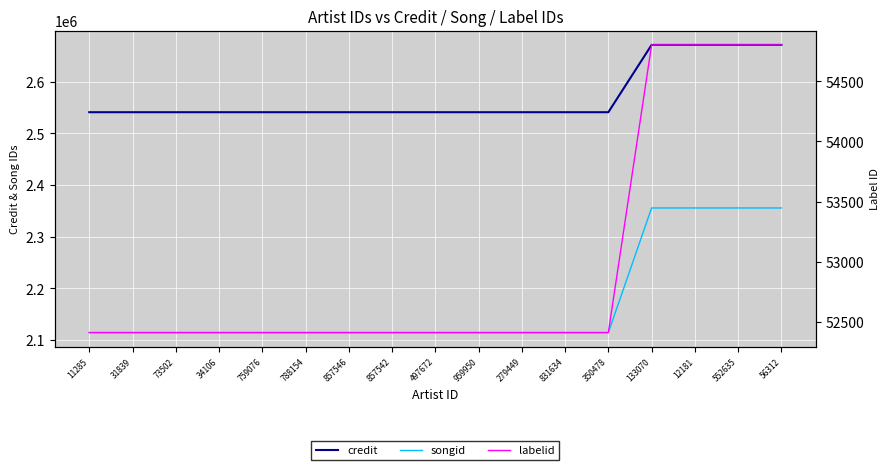

Reading right to left, extract all data points from this chart.

credit: 2670893	2670893	2670893	2670893	2540722	2540722	2540722	2540722	2540722	2540722	2540722	2540722	2540722	2540722	2540722	2540722	2540722
songid: 2355509	2355509	2355509	2355509	2114475	2114475	2114475	2114475	2114475	2114475	2114475	2114475	2114475	2114475	2114475	2114475	2114475
labelid: 54802	54802	54802	54802	52411	52411	52411	52411	52411	52411	52411	52411	52411	52411	52411	52411	52411